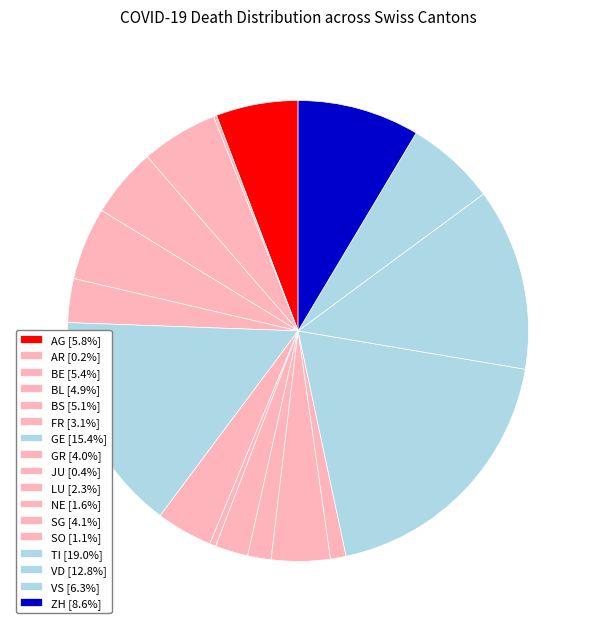

Is there any slice that represents more than half of the pie?

No